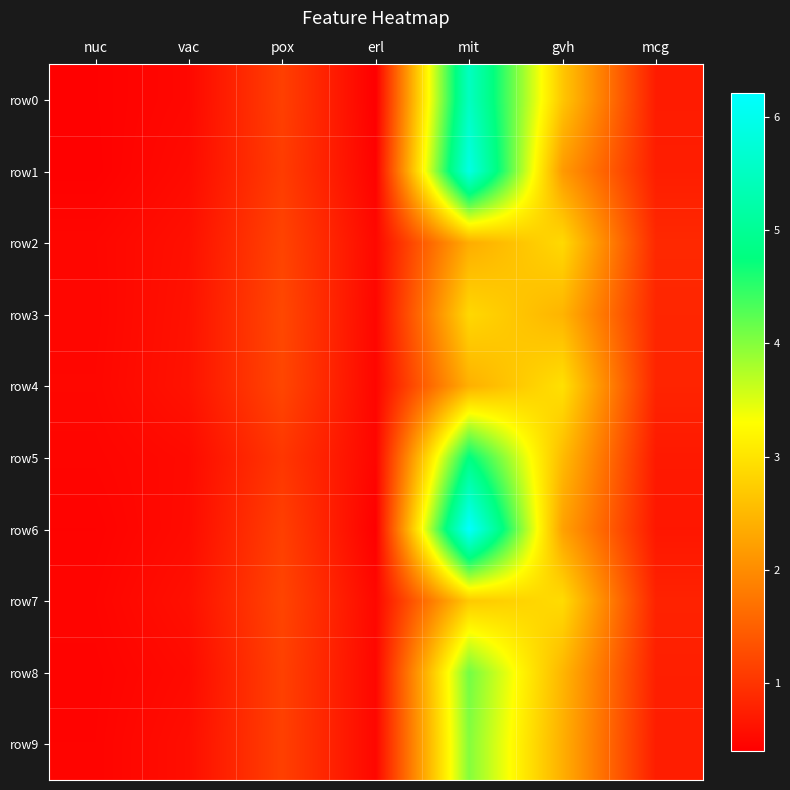

Reading left to right, what are all the values shown in this chart?

row0: nuc=0.4	vac=0.5	pox=1.1	erl=0.4	mit=5.5	gvh=2.7	mcg=0.7
row1: nuc=0.4	vac=0.5	pox=1.1	erl=0.4	mit=5.9	gvh=2.2	mcg=0.7
row2: nuc=0.5	vac=0.6	pox=1.2	erl=0.5	mit=2.4	gvh=2.9	mcg=0.9
row3: nuc=0.5	vac=0.6	pox=1.2	erl=0.5	mit=2.9	gvh=2.5	mcg=0.8
row4: nuc=0.5	vac=0.6	pox=1.2	erl=0.5	mit=2.4	gvh=3.0	mcg=0.8
row5: nuc=0.5	vac=0.5	pox=1.0	erl=0.5	mit=4.8	gvh=2.5	mcg=0.7
row6: nuc=0.4	vac=0.5	pox=1.1	erl=0.4	mit=6.2	gvh=2.2	mcg=0.7
row7: nuc=0.5	vac=0.6	pox=1.2	erl=0.5	mit=2.7	gvh=2.9	mcg=0.8
row8: nuc=0.4	vac=0.5	pox=1.1	erl=0.5	mit=4.1	gvh=2.5	mcg=0.8
row9: nuc=0.5	vac=0.6	pox=1.1	erl=0.5	mit=4.0	gvh=2.4	mcg=0.7